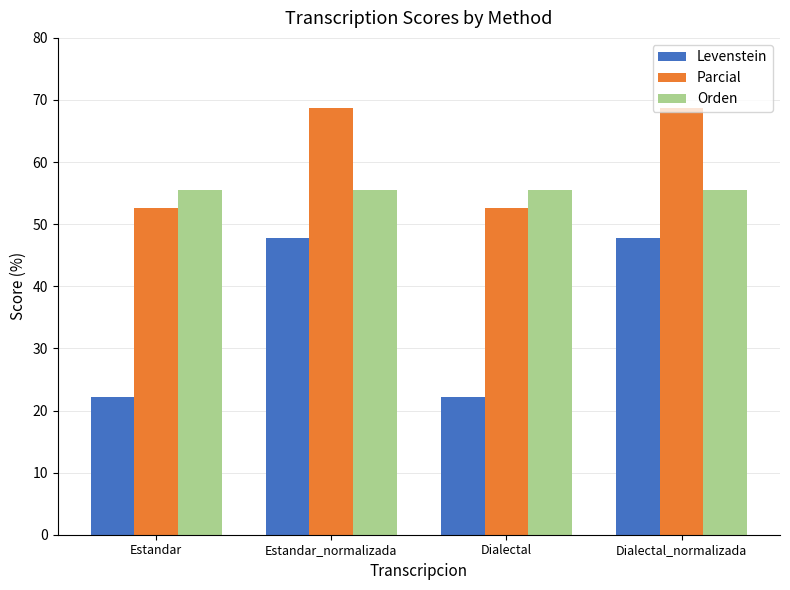

Reading left to right, what are all the values shown in this chart?

Levenstein: 22.2	47.8	22.2	47.8
Parcial: 52.6	68.8	52.6	68.8
Orden: 55.6	55.6	55.6	55.6